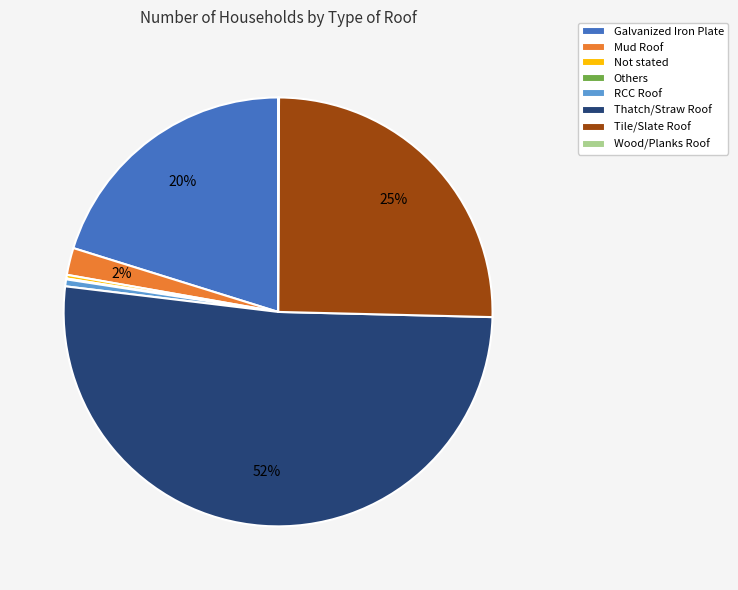

To the nearest percent, what portion does Thatch/Straw Roof represent?

52%